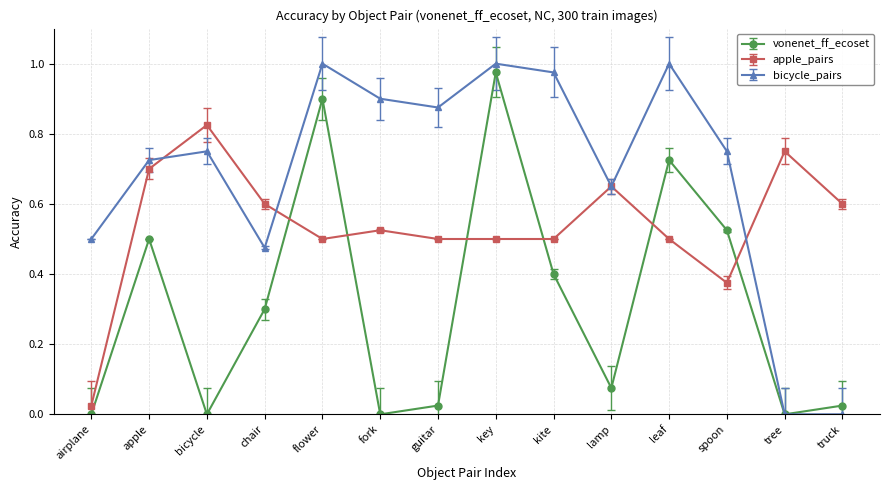

The value of apple_pairs at lamp is 0.9. True or false?

False